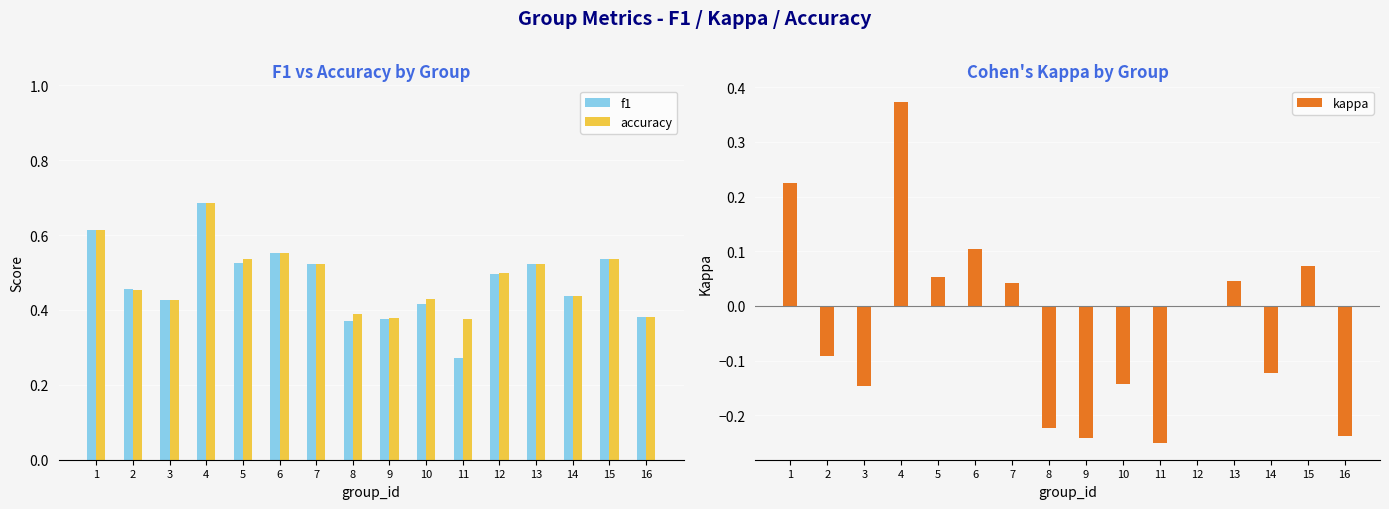

How many categories are shown in the chart?

16